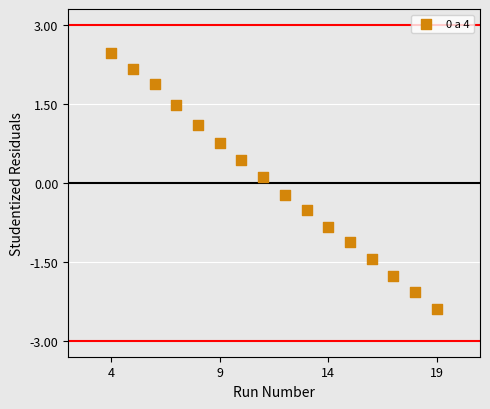

What is the range of Y values (max minus min)?

4.9